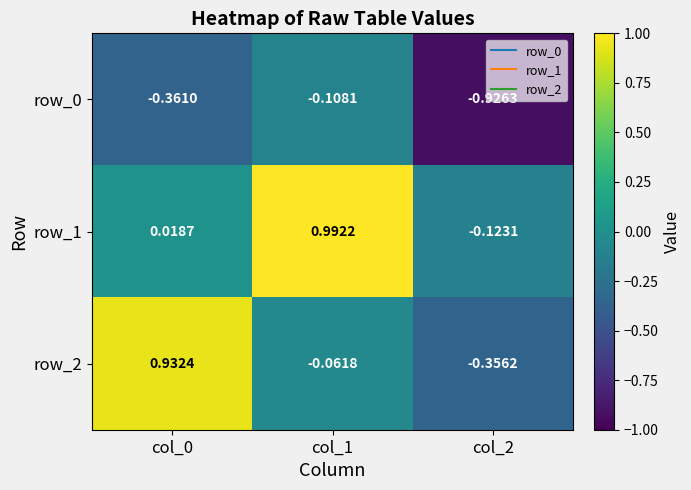

Which series has the largest range (max minus min)?

row_2